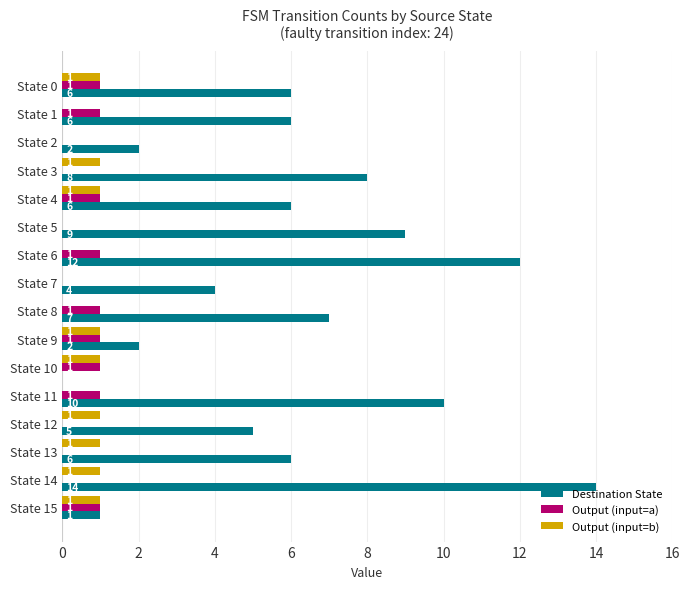

Which series has the largest total across all categories?

Destination State